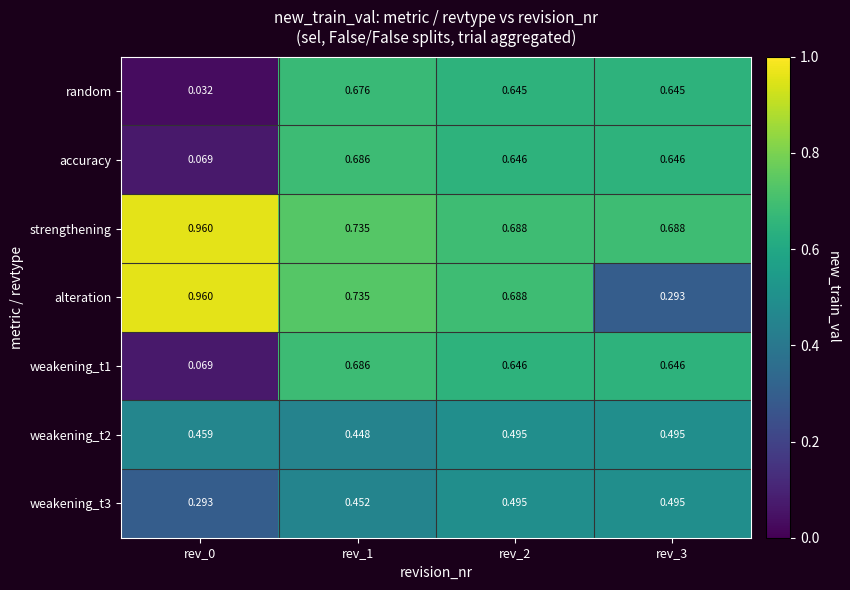

Which series has the largest total across all categories?

strengthening